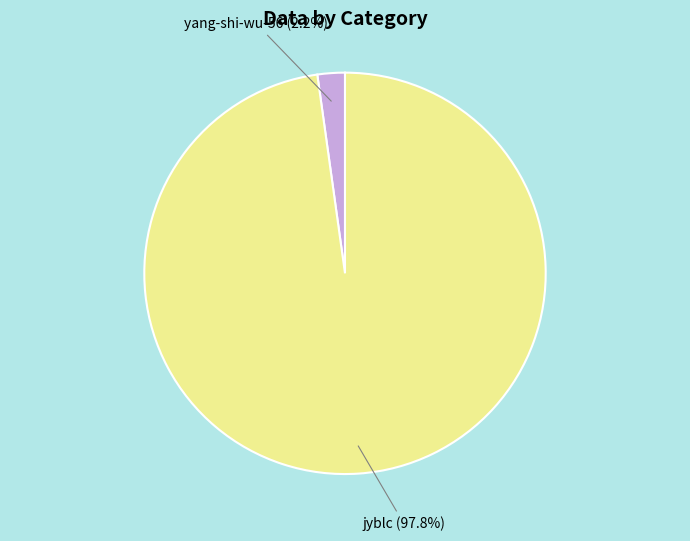

What is the largest slice in the pie chart?

jyblc